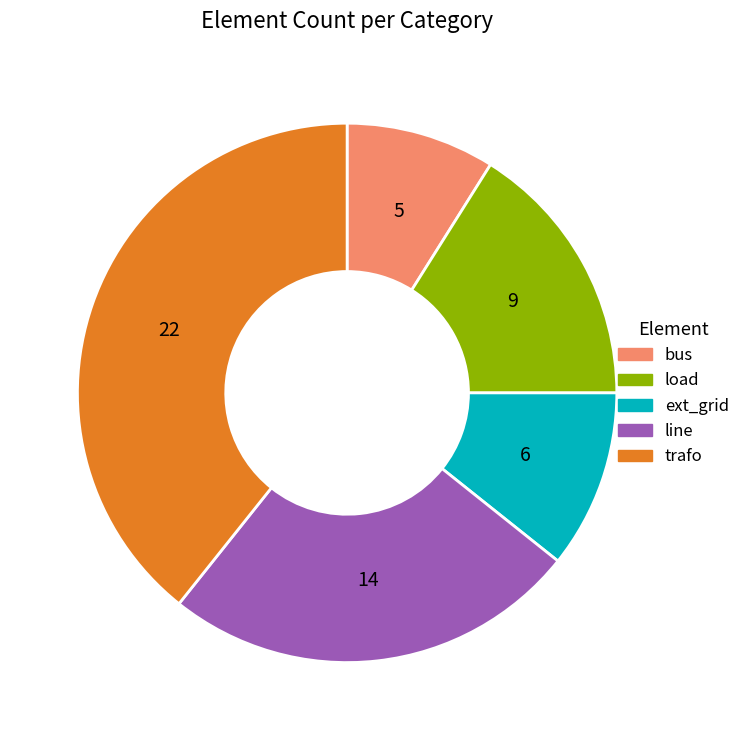

Is it true that line is 36% of the pie?

False